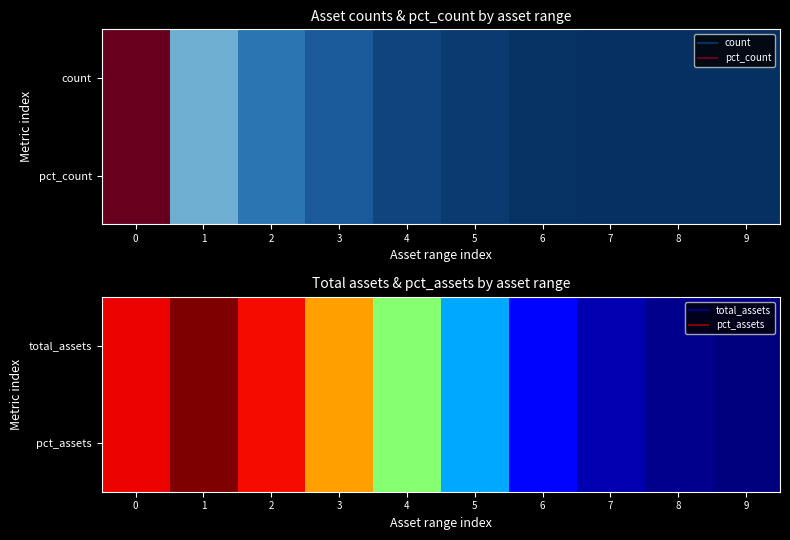

At how many categories does at least one series exceed 0?

9